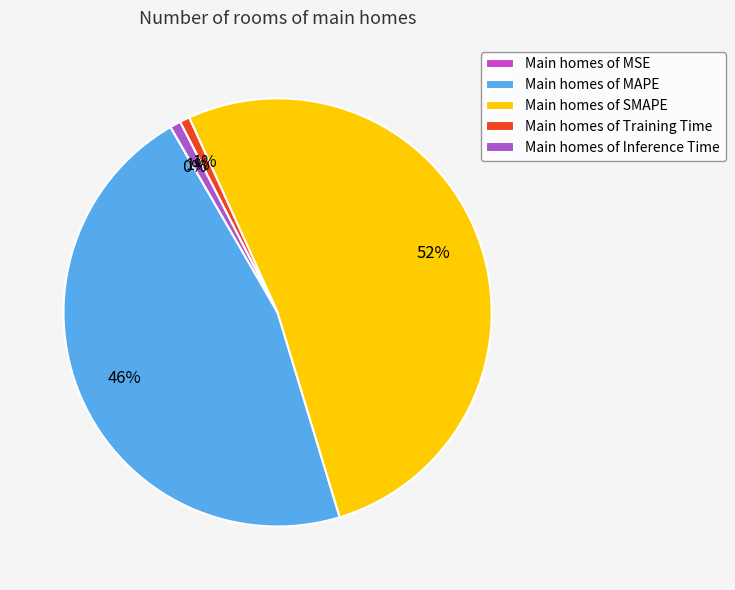

Which category has the smallest portion of the pie?

MSE